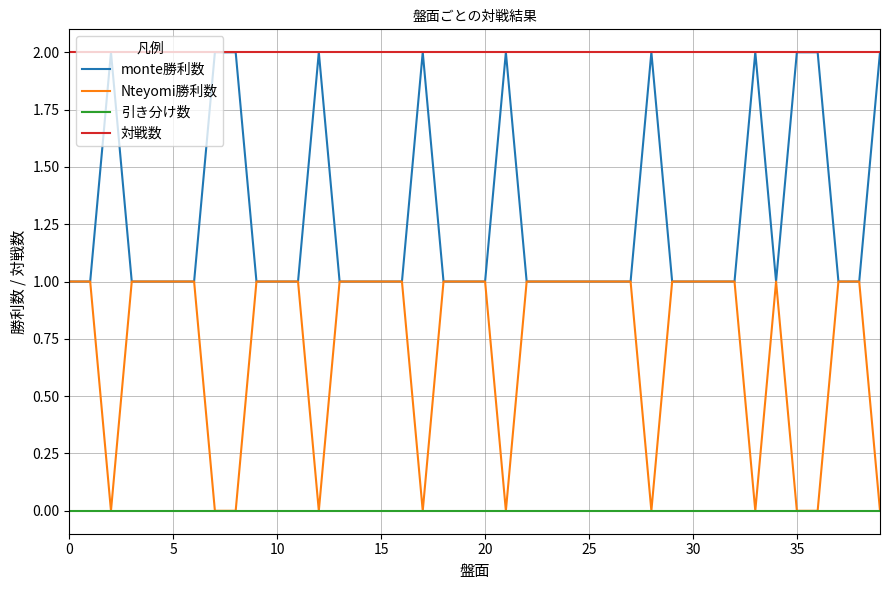

True or false: 引き分け数 and 対戦数 cross at least once.

False